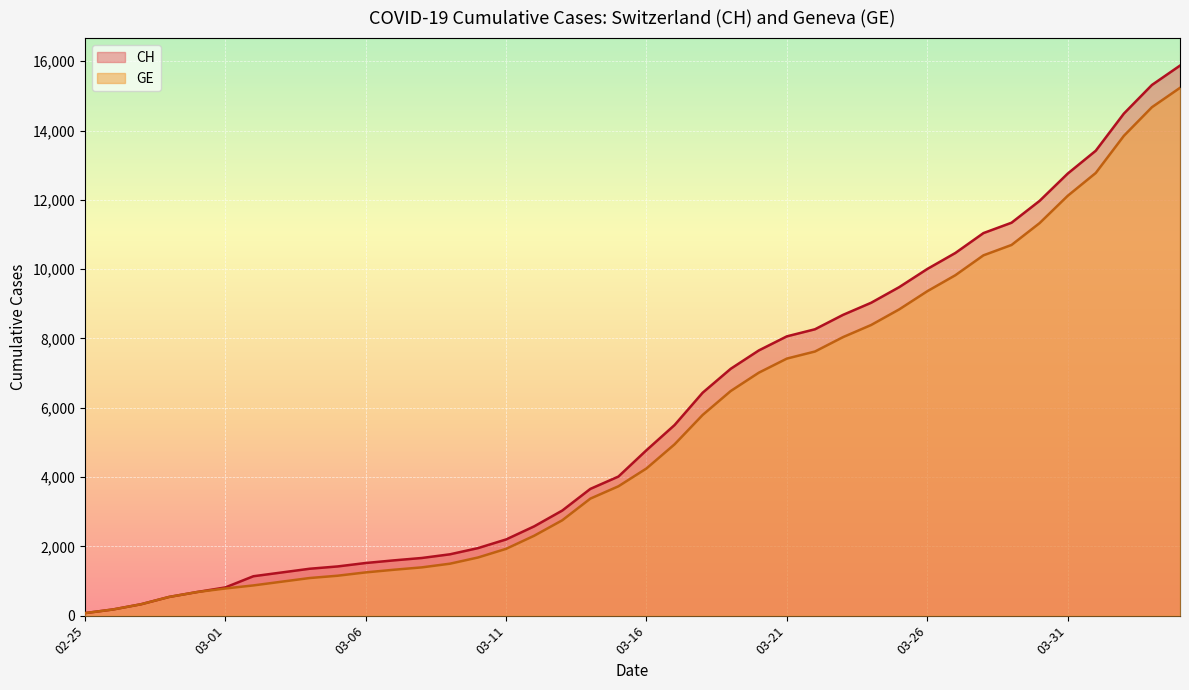

The value of CH at 03-31 is 12758. True or false?

True